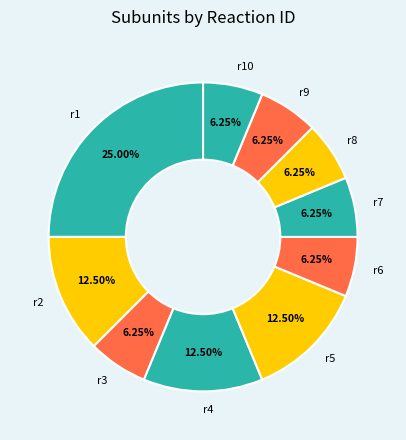

To the nearest percent, what is the combined percentage of r7 and r4?

19%